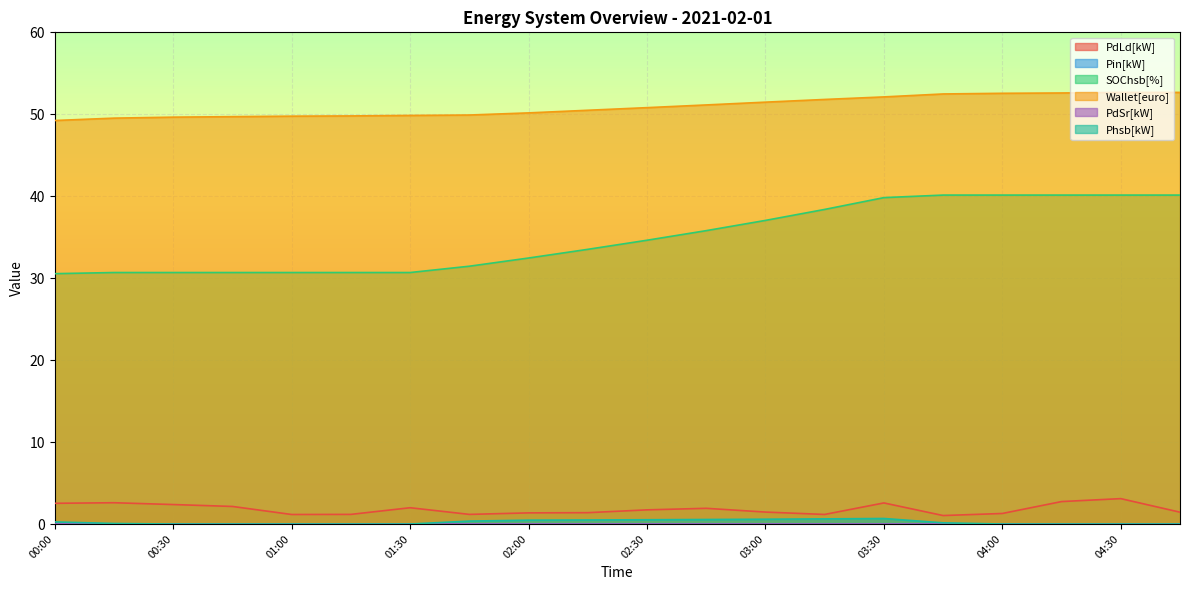

Is the value of Phsb[kW] at 01:30 greater than the value of SOChsb[%] at 01:30?

No